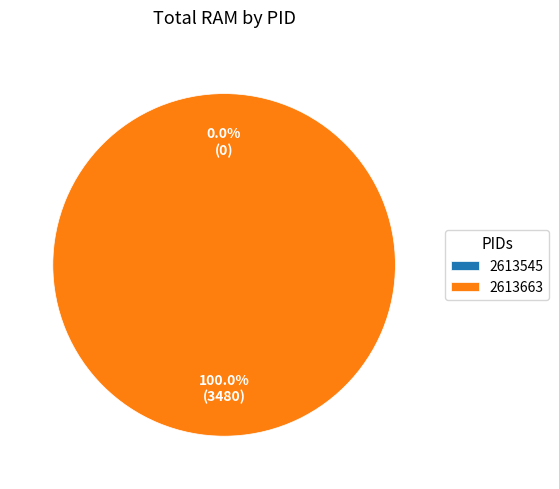

Is 2613663 the majority of the pie?

Yes